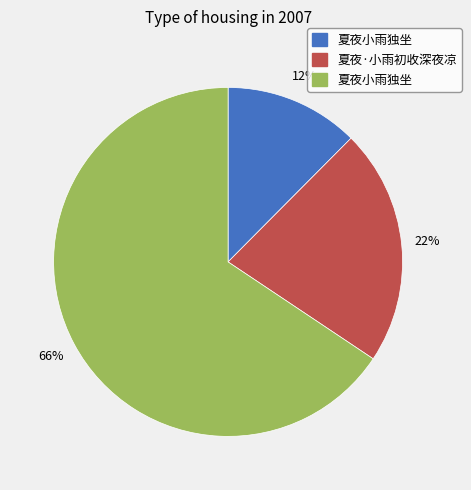

Is there any slice that represents more than half of the pie?

Yes